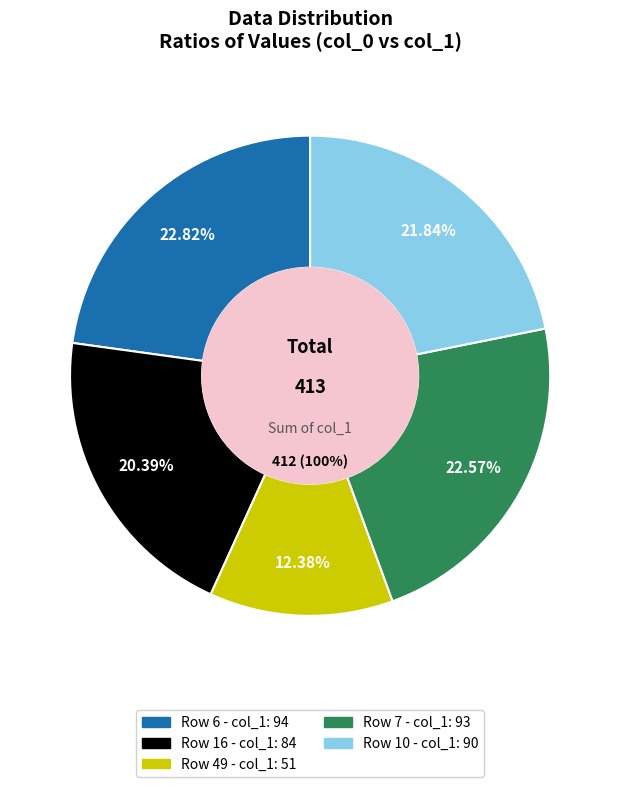

Is it true that 10 is 12% of the pie?

False